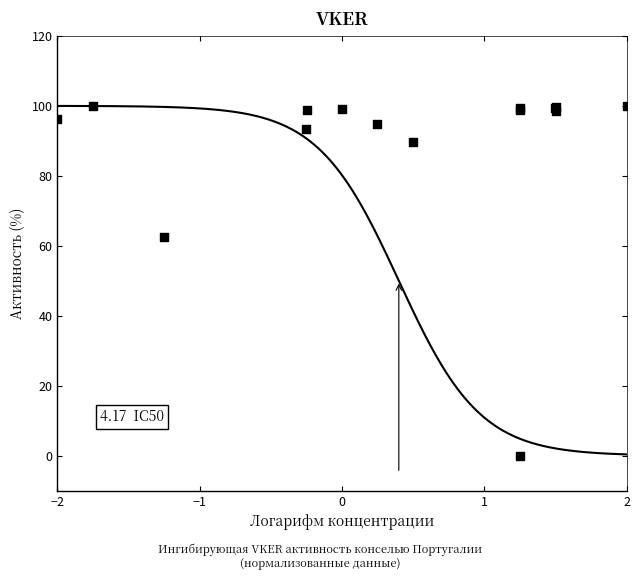

What Y value in the scatter plot is closest to 50?

62.4